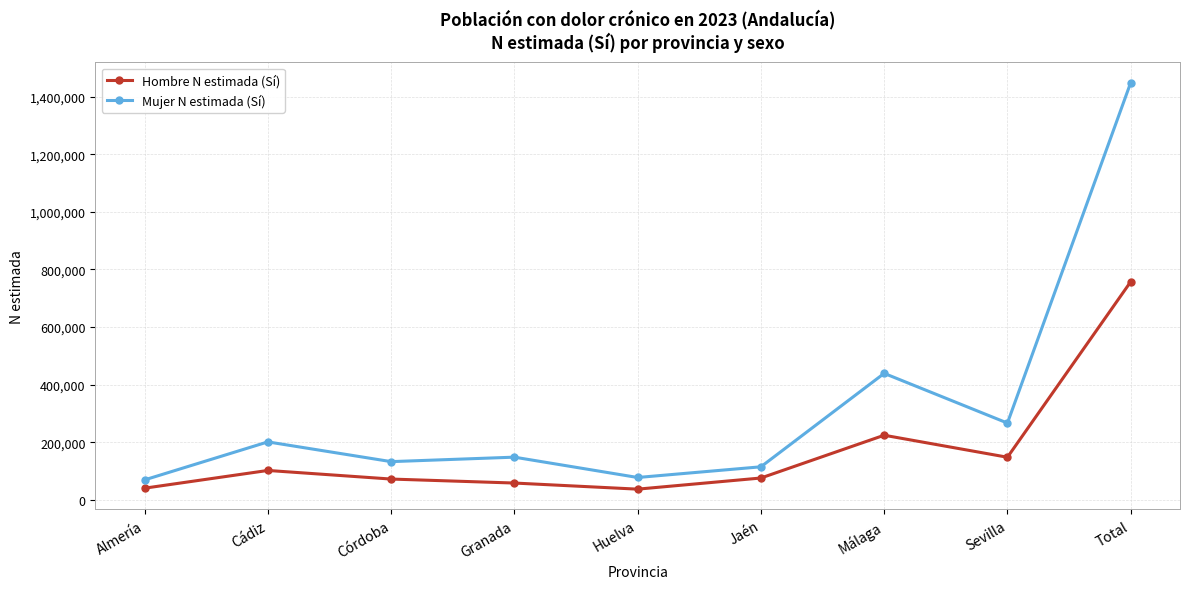

What is the difference between the highest and lowest values at Córdoba?

60516